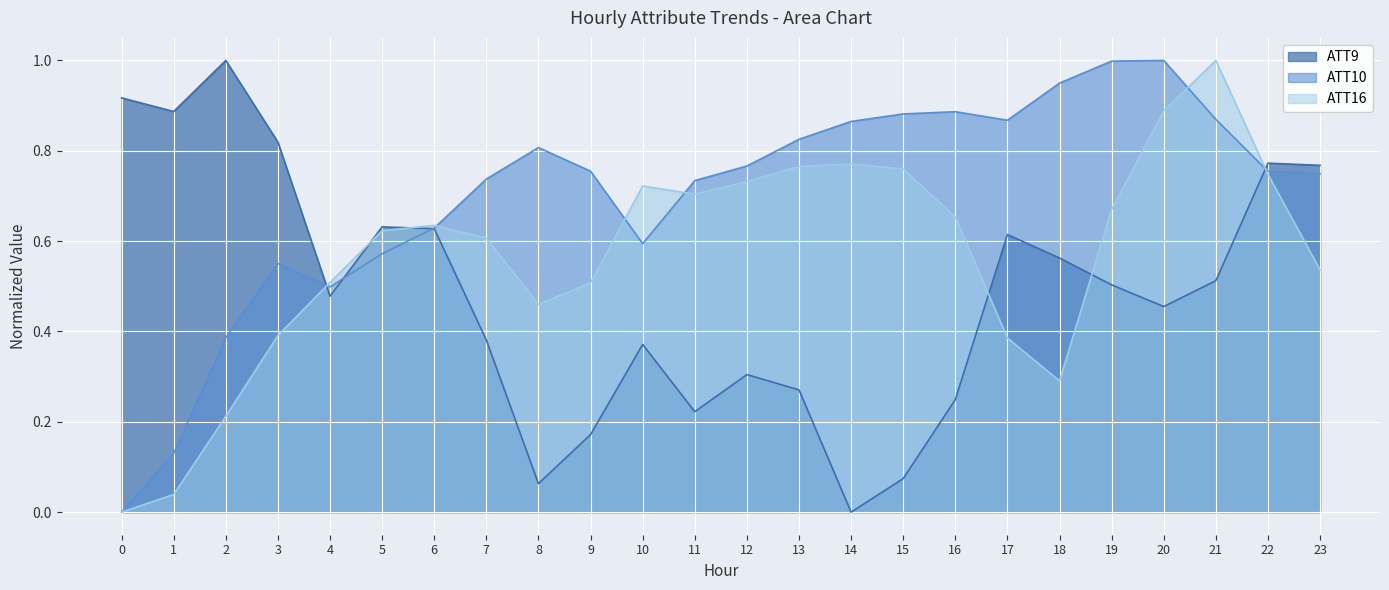

How many lines are shown in the chart?

3